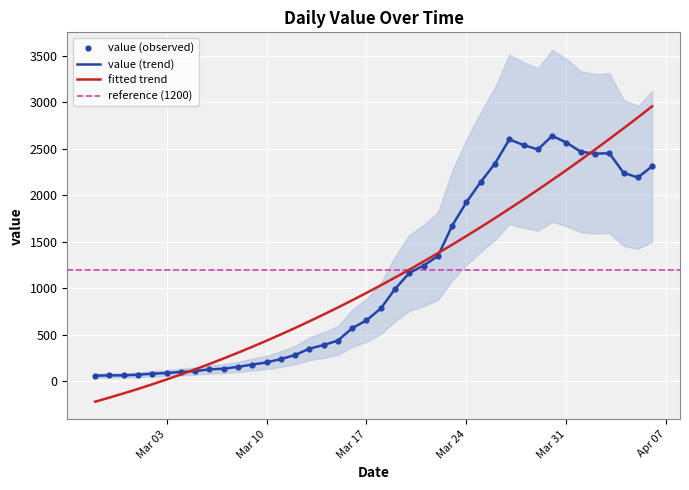

What is the ratio of the value at 2020-03-12 to the value at 2020-03-08?

1.8